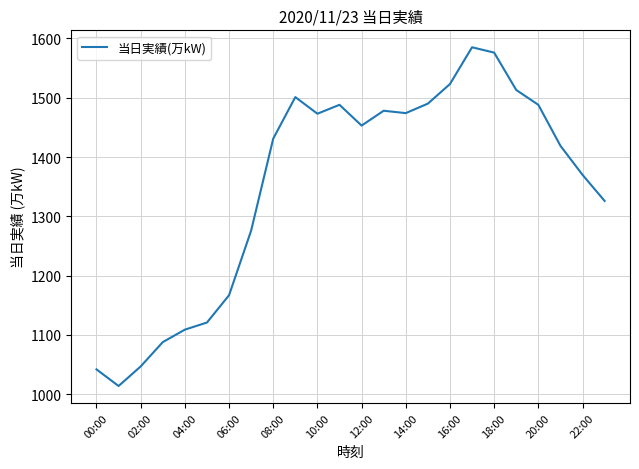

What is the minimum value shown in the chart?

1014